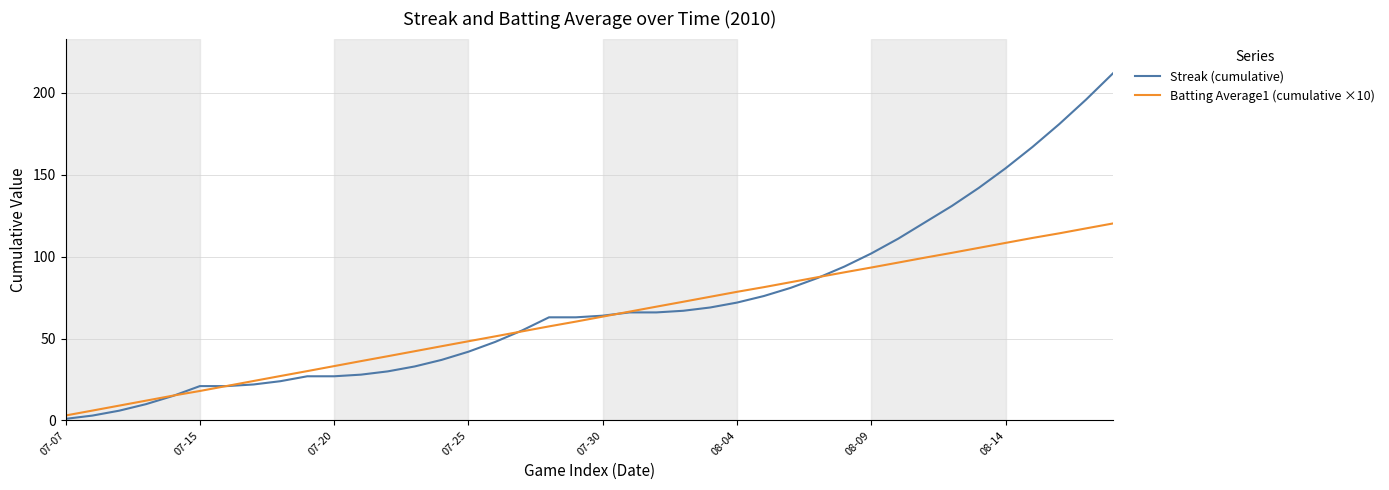

List the series in order of their peak value, highest first.

Streak (cumulative), Batting Average1 (cumulative ×10)